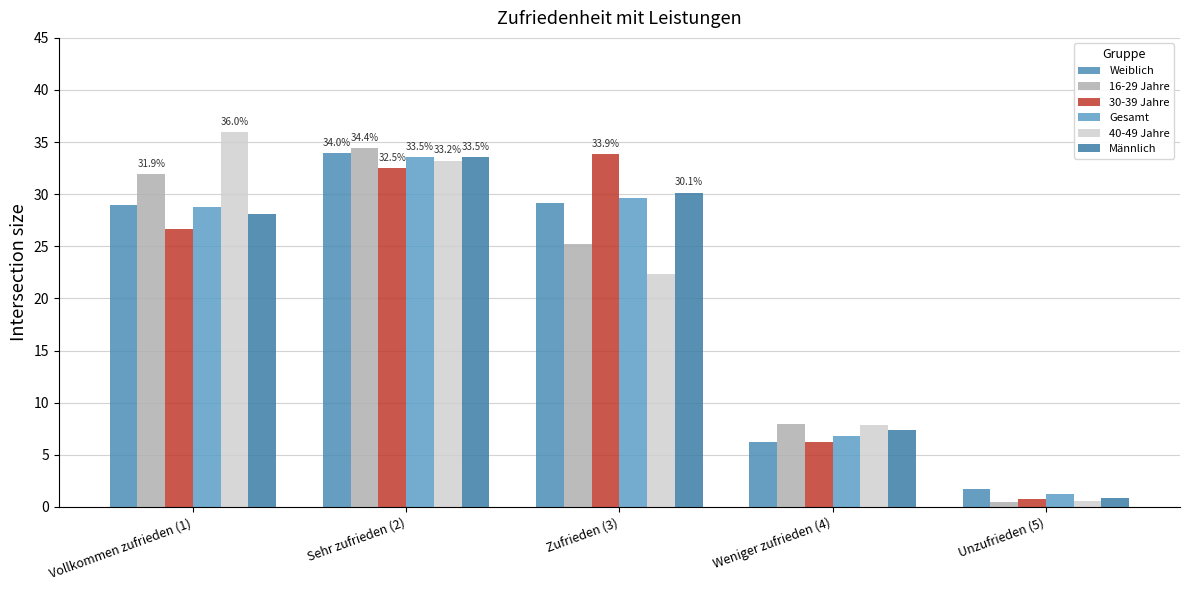

What position from the right is Weniger zufrieden (4)?

2